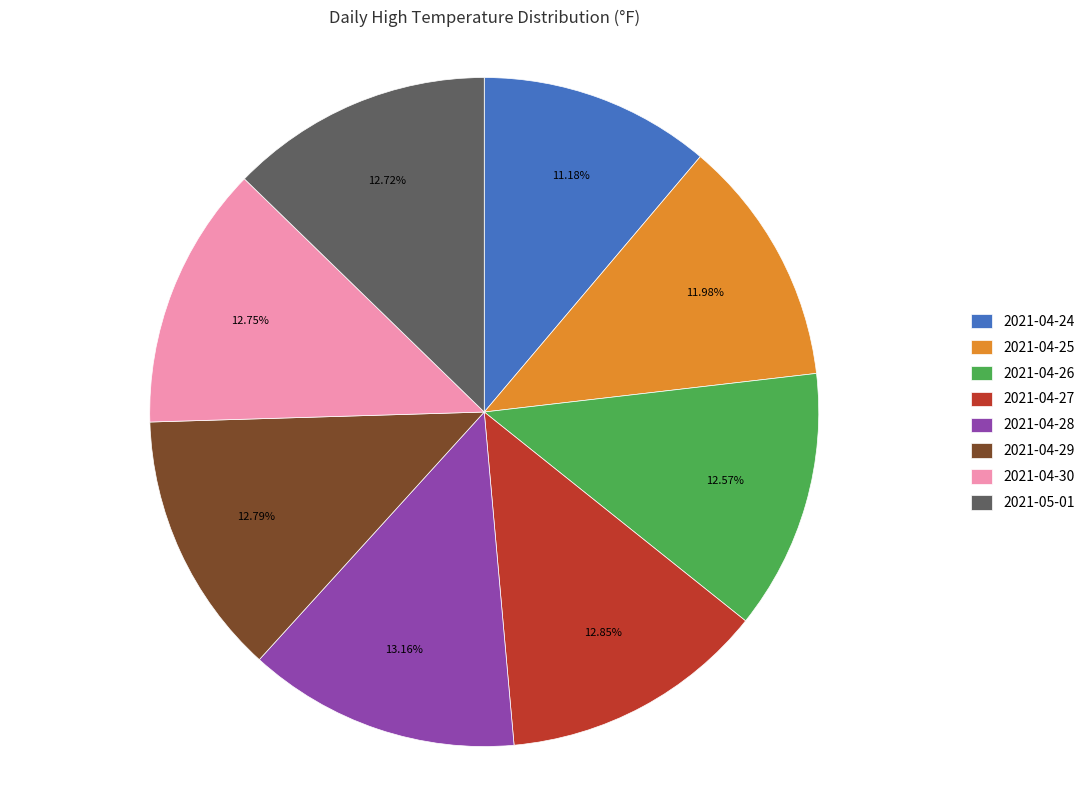

Approximately how many times larger is the value at 2021-04-26 compared to 2021-04-28?

1.0